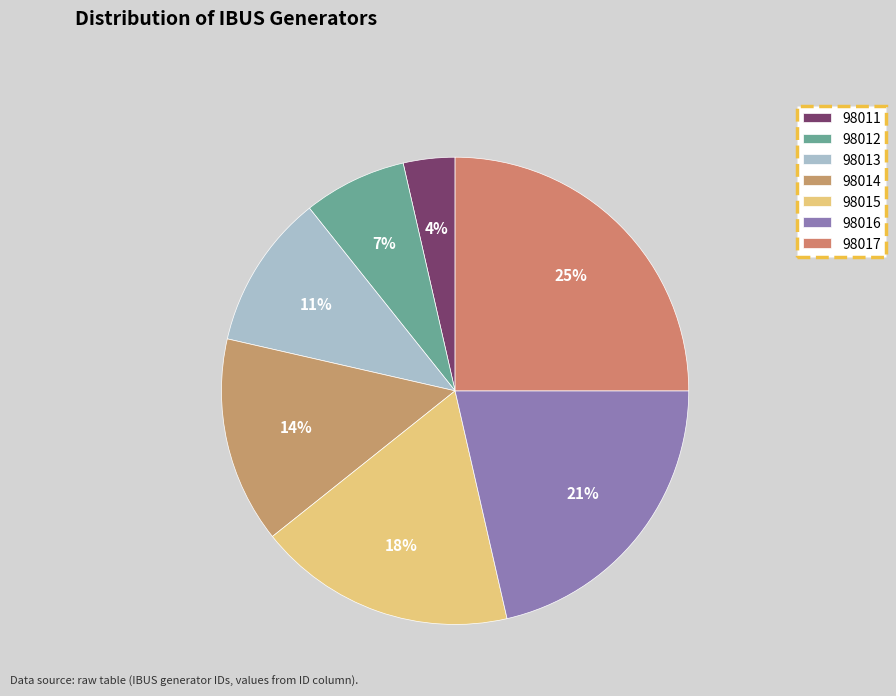

To the nearest percent, what is the average slice percentage?

14%